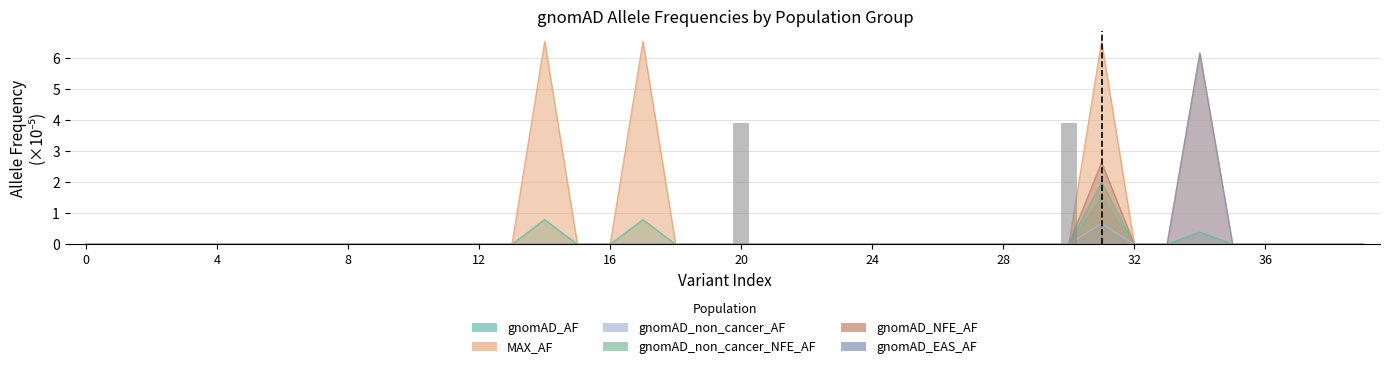

The gnomAD_AF series shows 0.8 at 17. True or false?

True